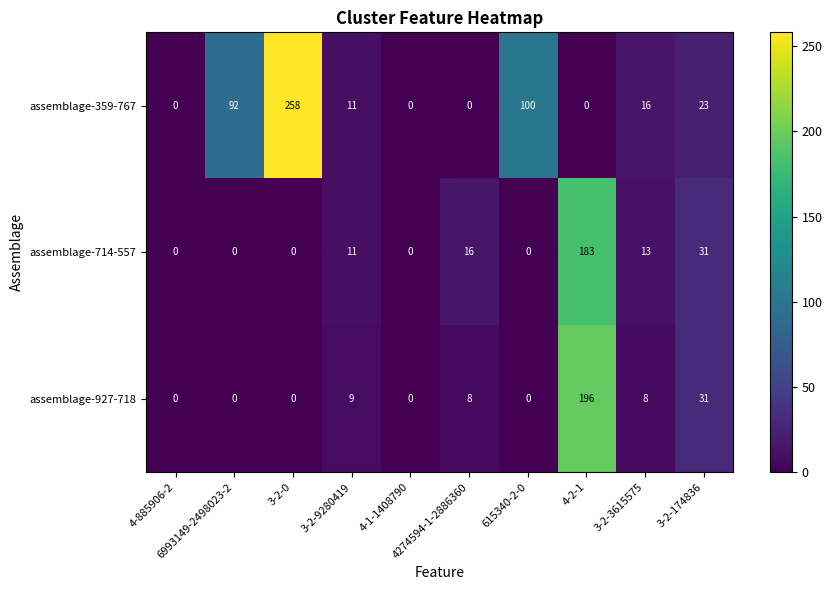

What is the average value of the assemblage-359-767 series?

50